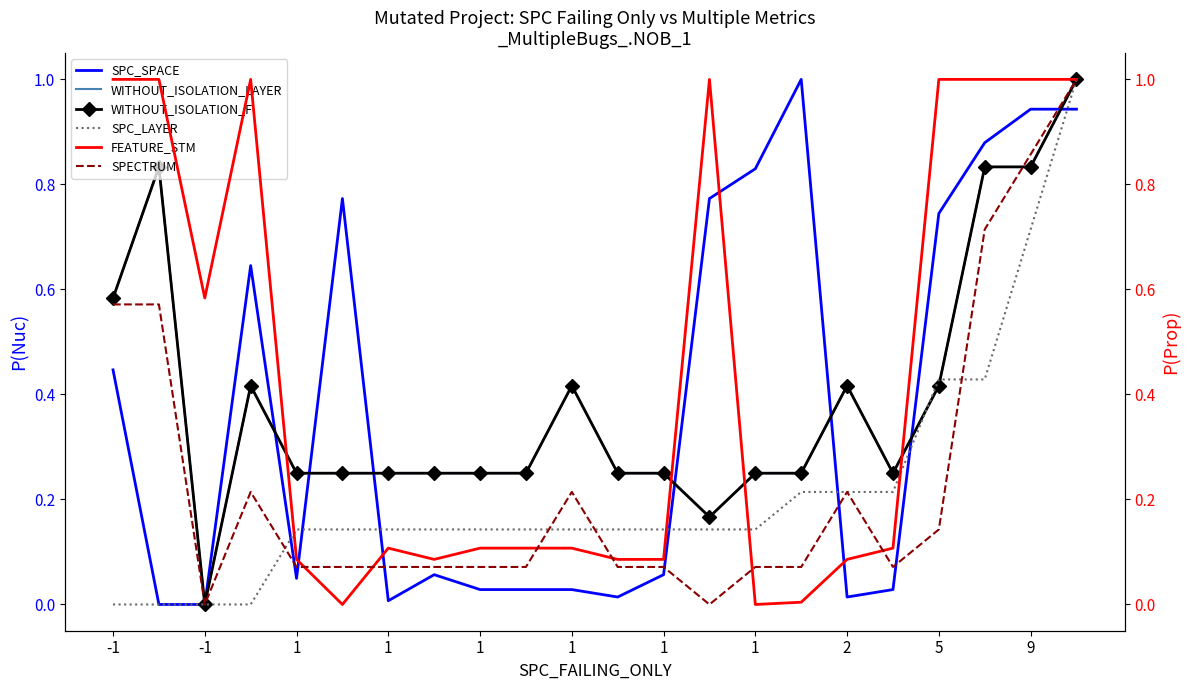

Is the value of WITHOUT_ISOLATION_F at 11 greater than the value of FEATURE_STM at 1?

No